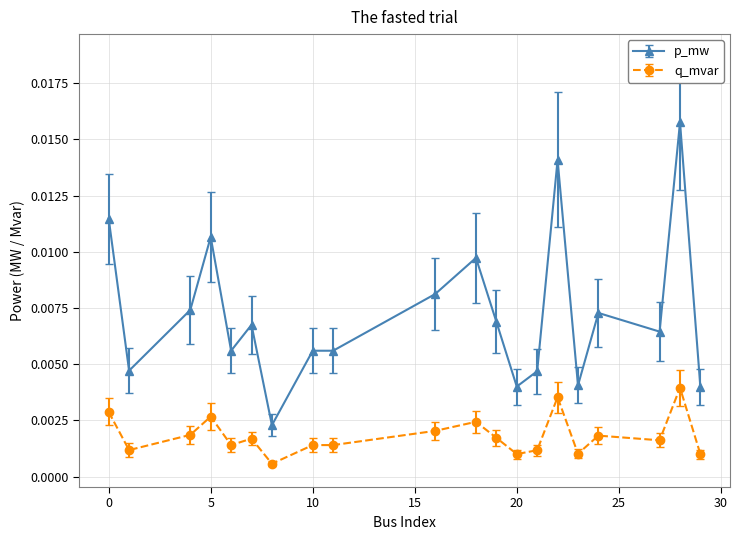

Which series has the largest range (max minus min)?

p_mw